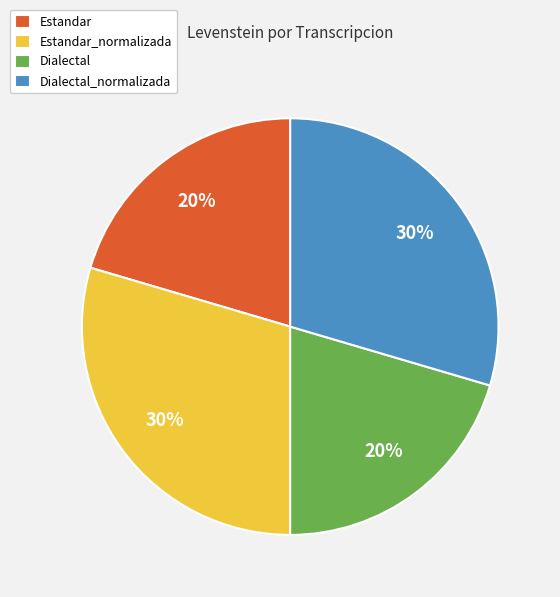

Between Dialectal and Dialectal_normalizada, which is larger?

Dialectal_normalizada